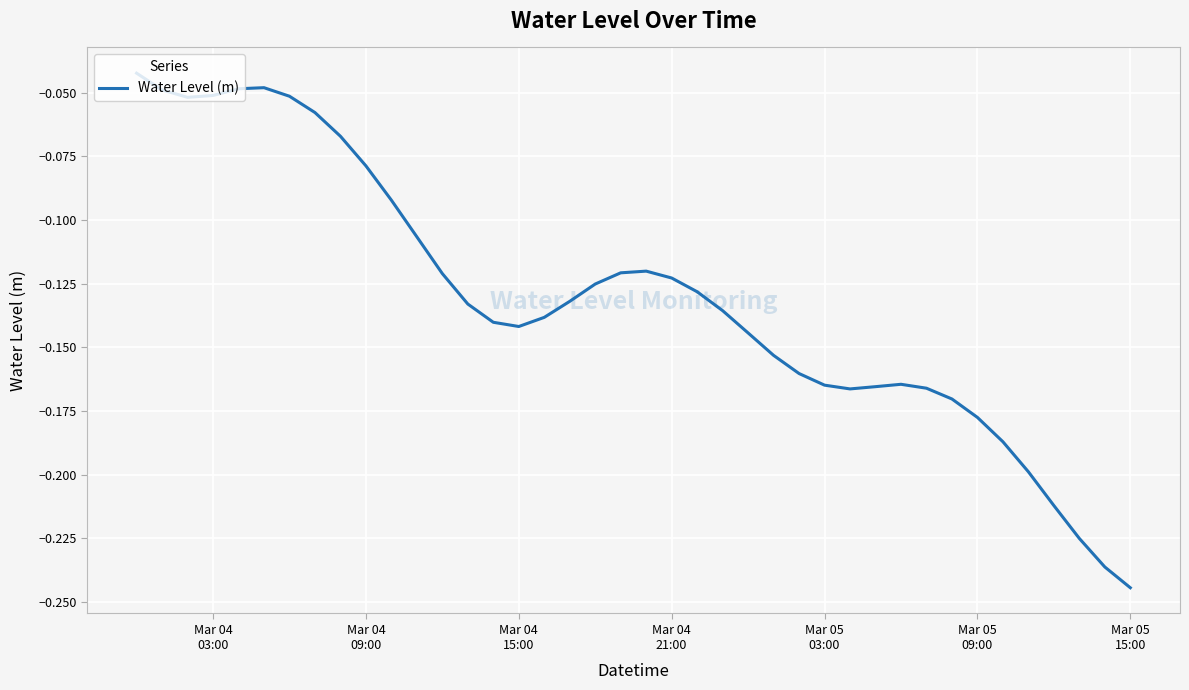

How many interior local peaks (higher than both neighbors) does the data have?

3